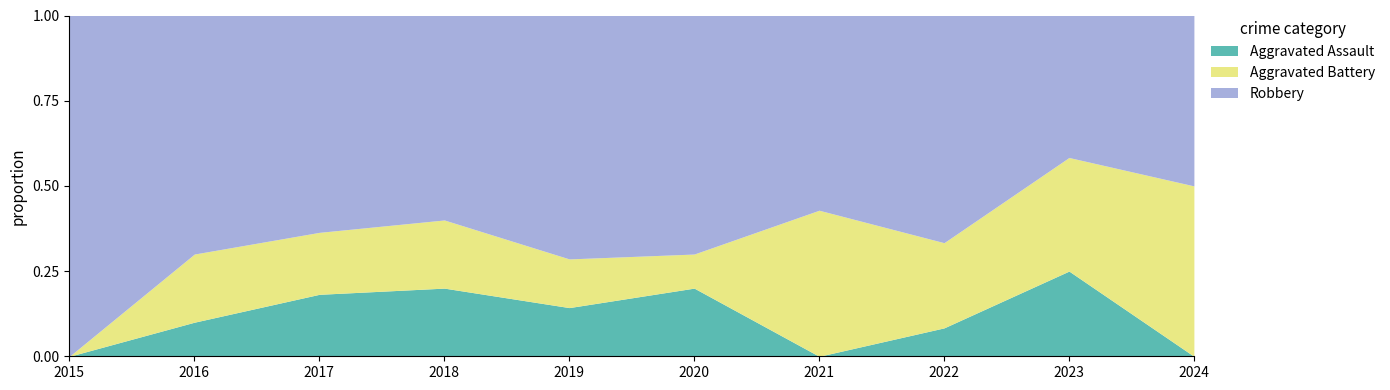

True or false: Aggravated Assault has a value of 0.0 at 2024.

True